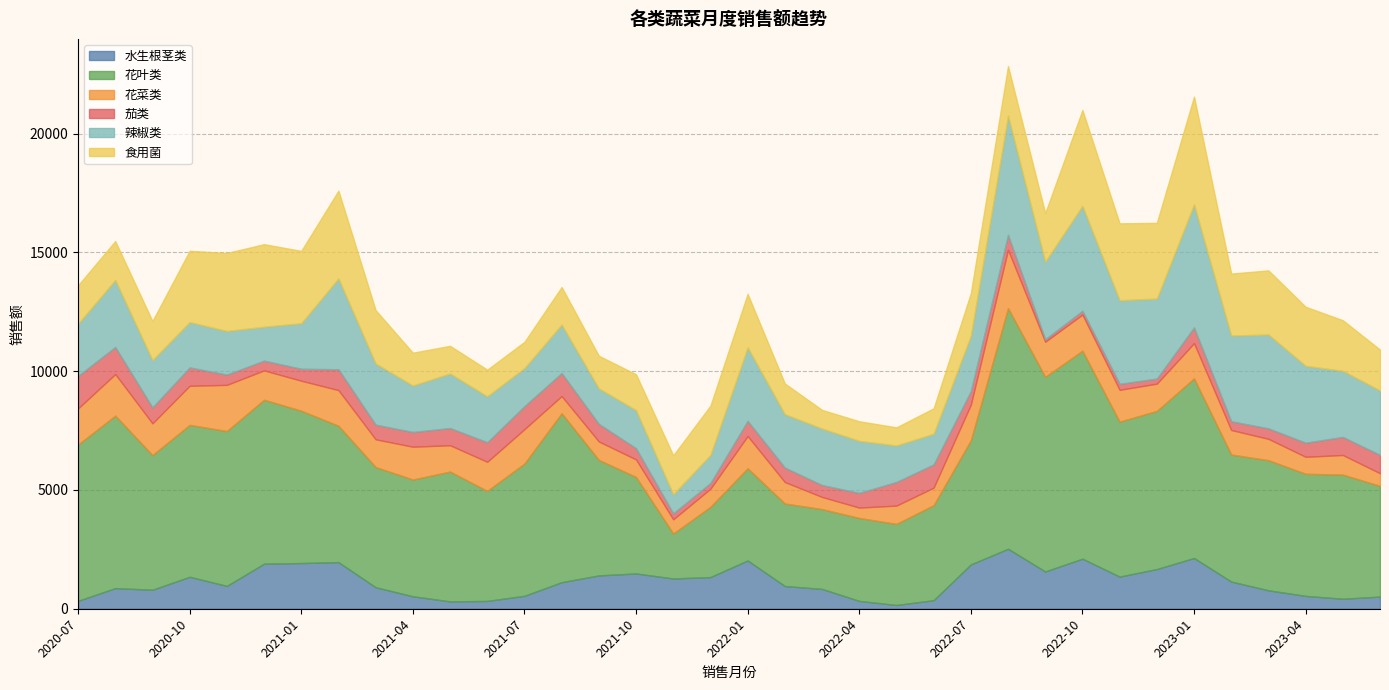

At how many categories does at least one series exceed 6221?

13